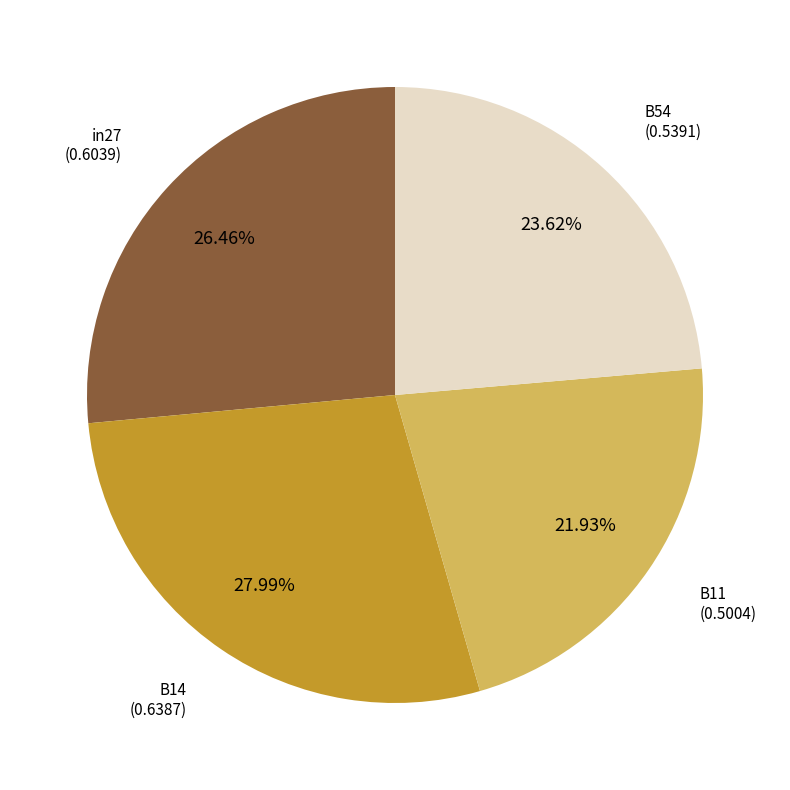

Is there a majority slice in this chart?

No